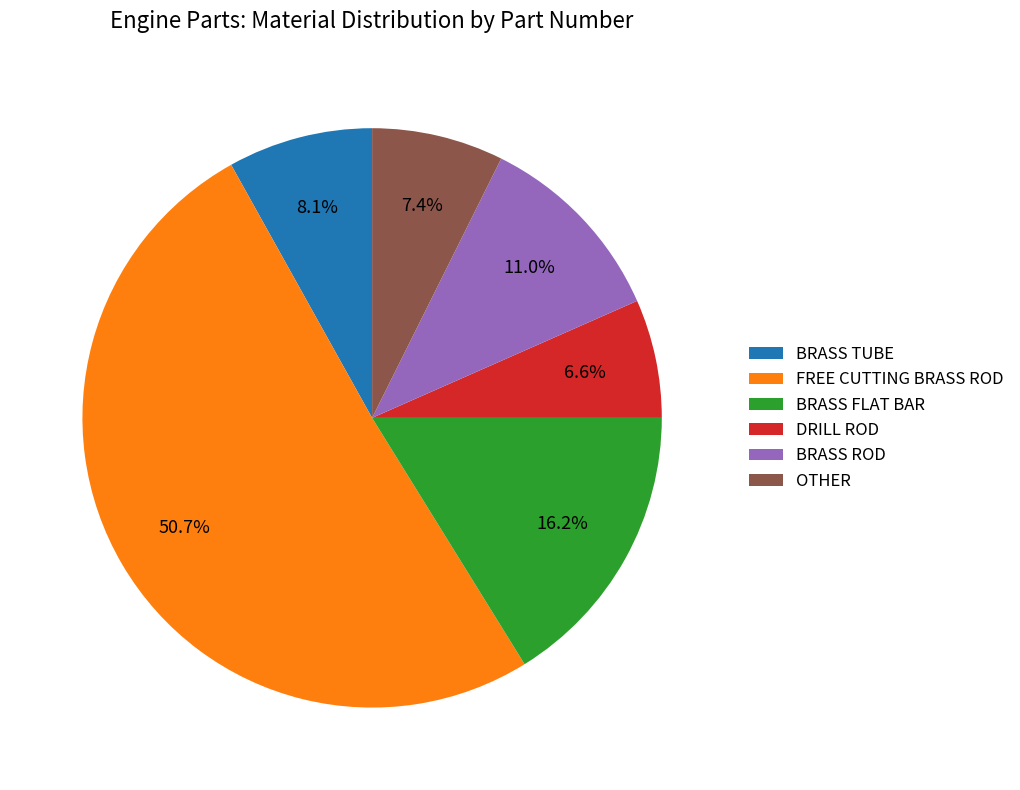

Is DRILL ROD the majority of the pie?

No